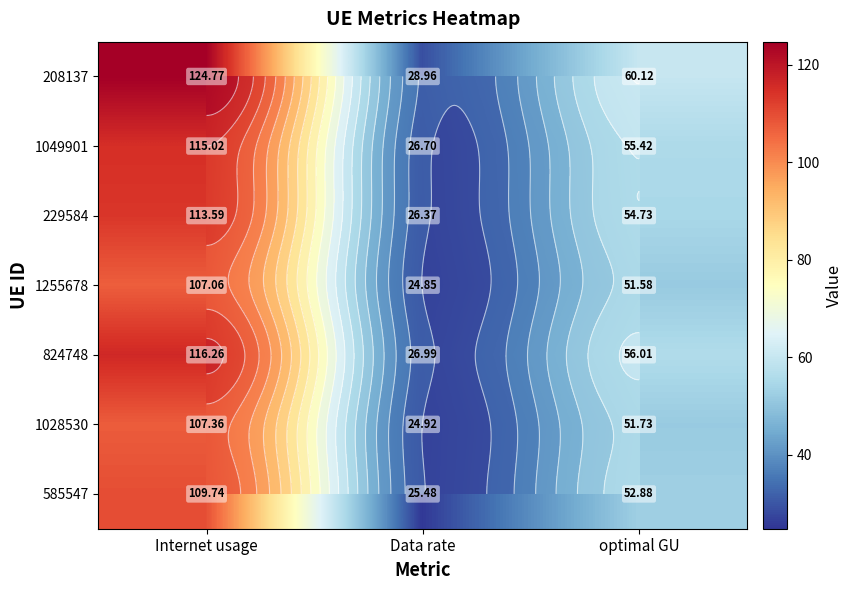

Is it true that 824748 equals 85.8 at optimal GU?

False